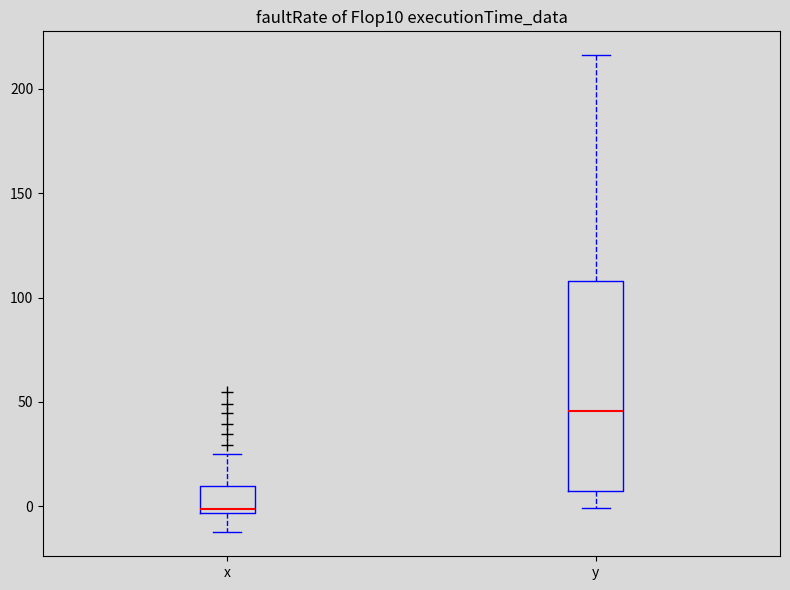

Reading left to right, transcribe this box plot: for each box, give where its median line is, the range the box spans, and where its two whiskers end, as read against the y-axis. The values are not printed on the chart, so give them approximately, as read against the axis.

x: median 0, box -5 to 10, whiskers -15 to 25
y: median 45, box 5 to 110, whiskers 0 to 215